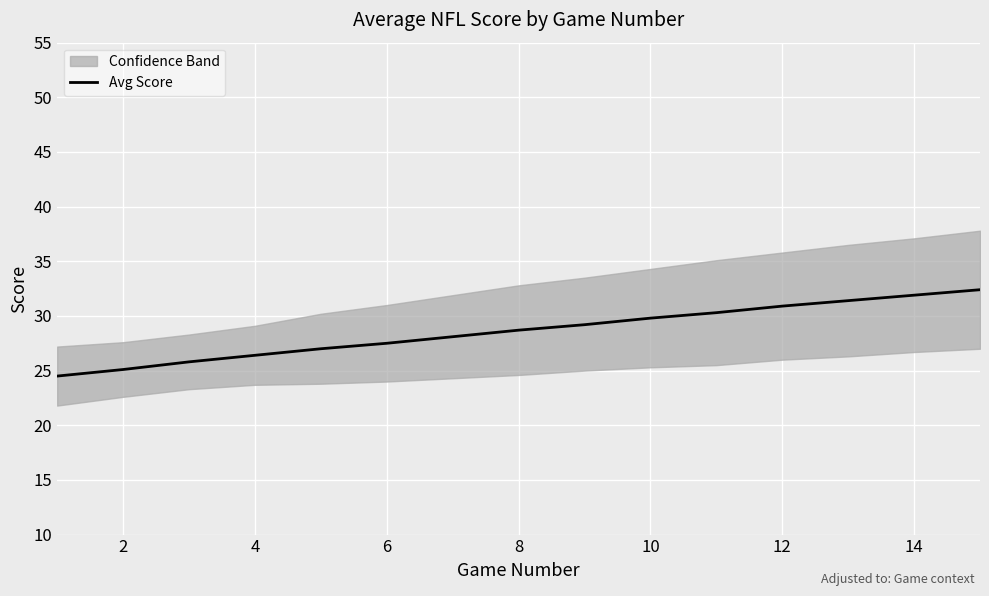

Is it true that Avg Score equals 31.9 at 14?

True